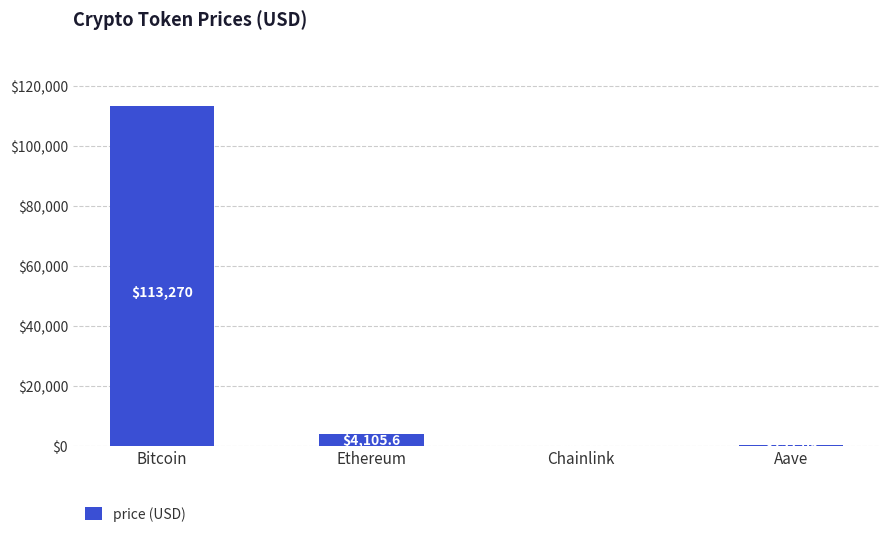

Which label corresponds to the largest value in the chart?

Bitcoin